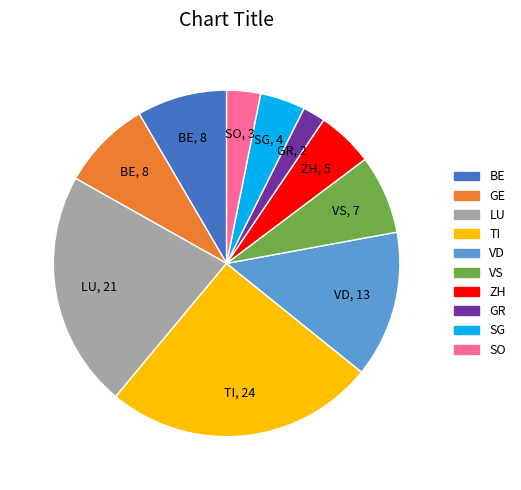

True or false: SO accounts for 3% of the total.

True